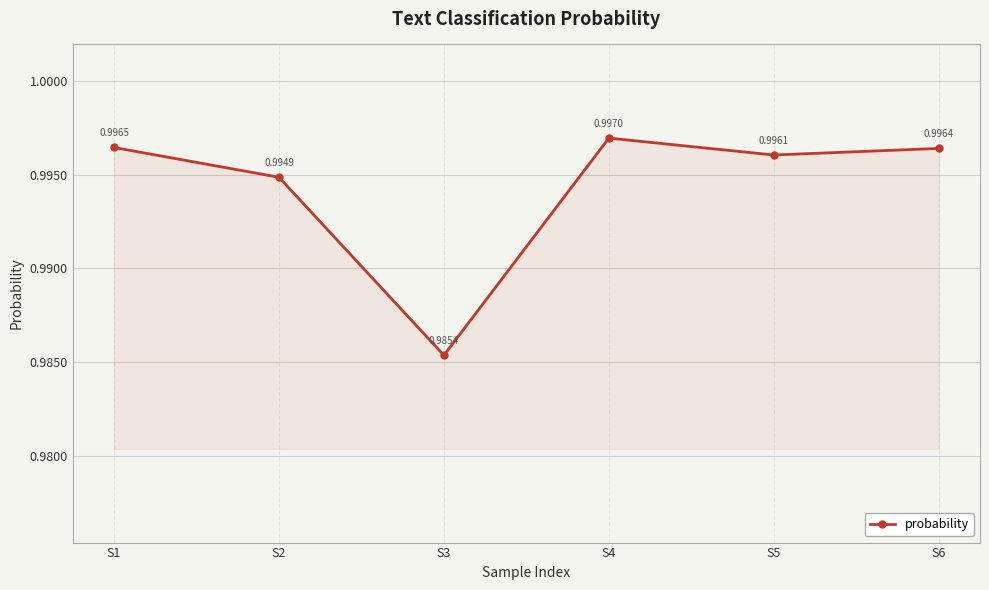

The value at S6 is 0.3. True or false?

False